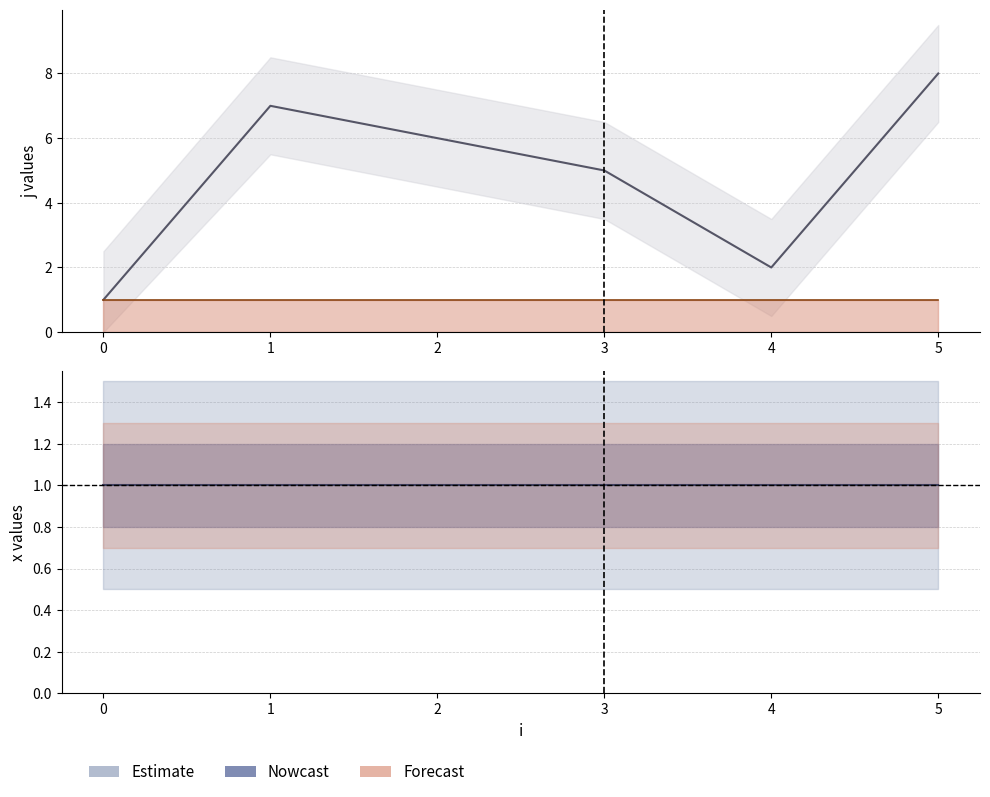

How many lines are shown in the chart?

1